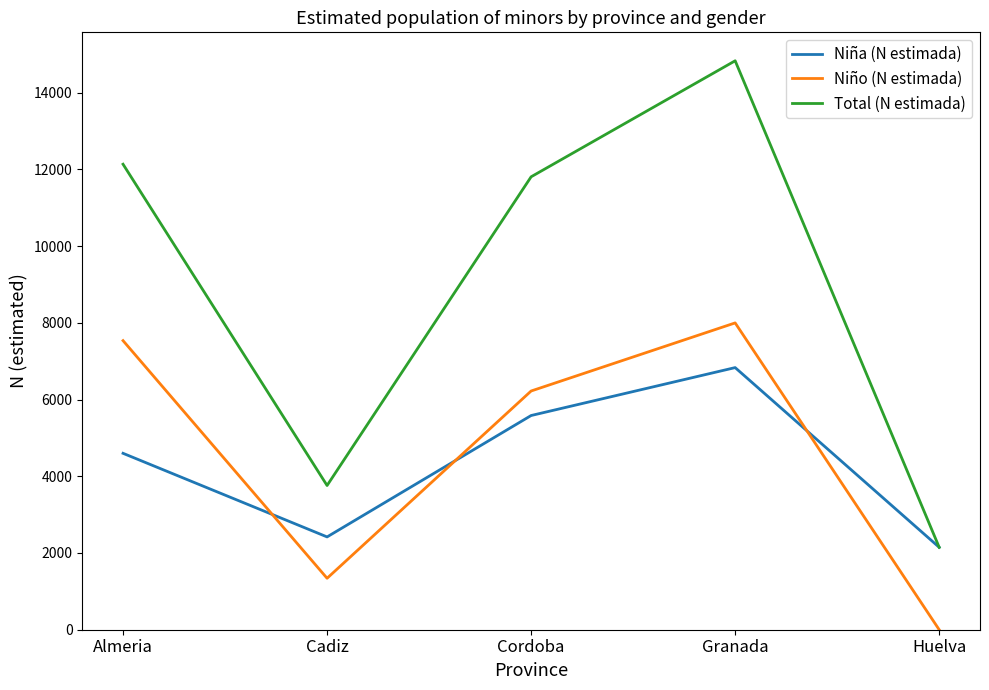

What is the greatest value displayed?

14829